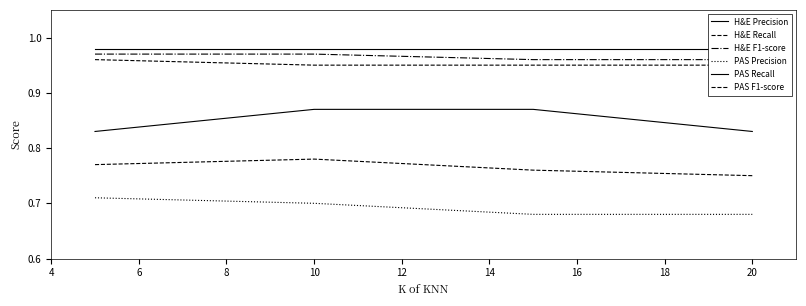

Reading left to right, extract all data points from this chart.

H&E Precision: 1.0	1.0	1.0	1.0
H&E Recall: 1.0	0.9	0.9	0.9
H&E F1-score: 1.0	1.0	1.0	1.0
PAS Precision: 0.7	0.7	0.7	0.7
PAS Recall: 0.8	0.9	0.9	0.8
PAS F1-score: 0.8	0.8	0.8	0.8